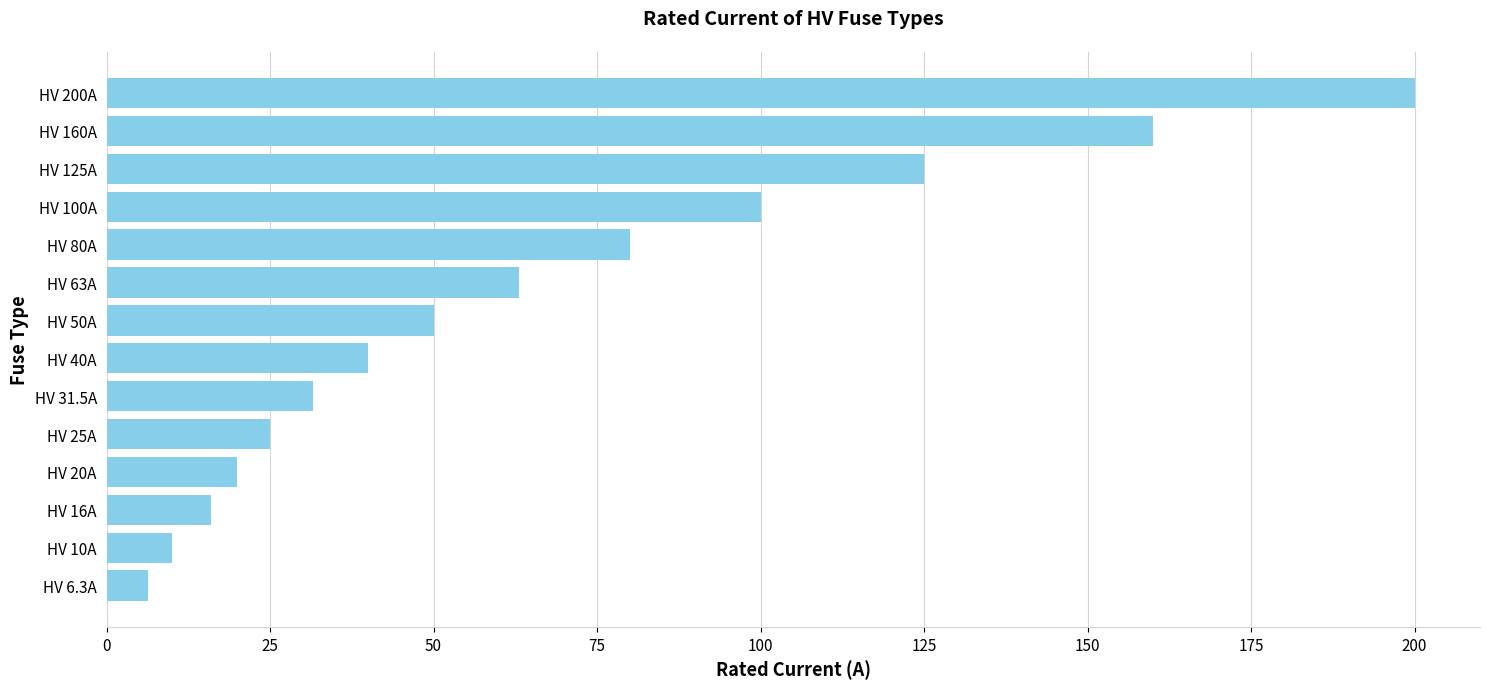

List the labels in order of value, smallest first.

HV 6.3A, HV 10A, HV 16A, HV 20A, HV 25A, HV 31.5A, HV 40A, HV 50A, HV 63A, HV 80A, HV 100A, HV 125A, HV 160A, HV 200A